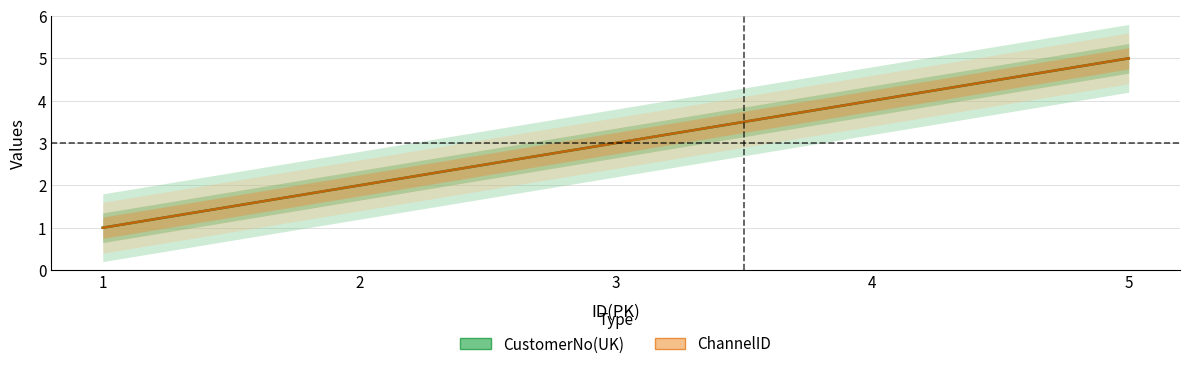

What is the difference between the ChannelID values at 1 and 3?

2